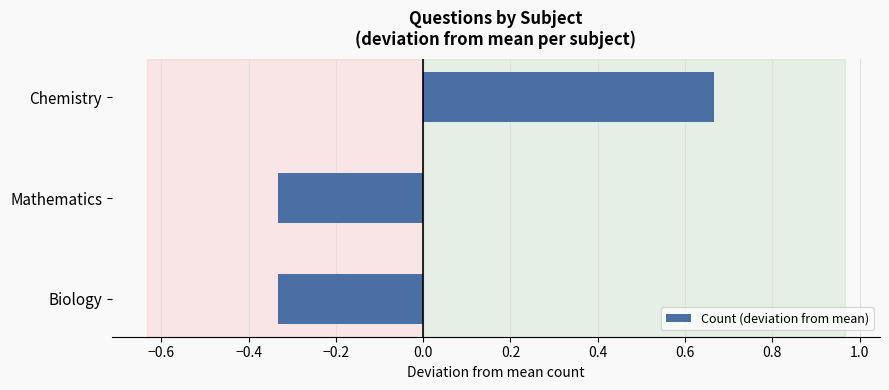

The value at Biology is -0.1. True or false?

False